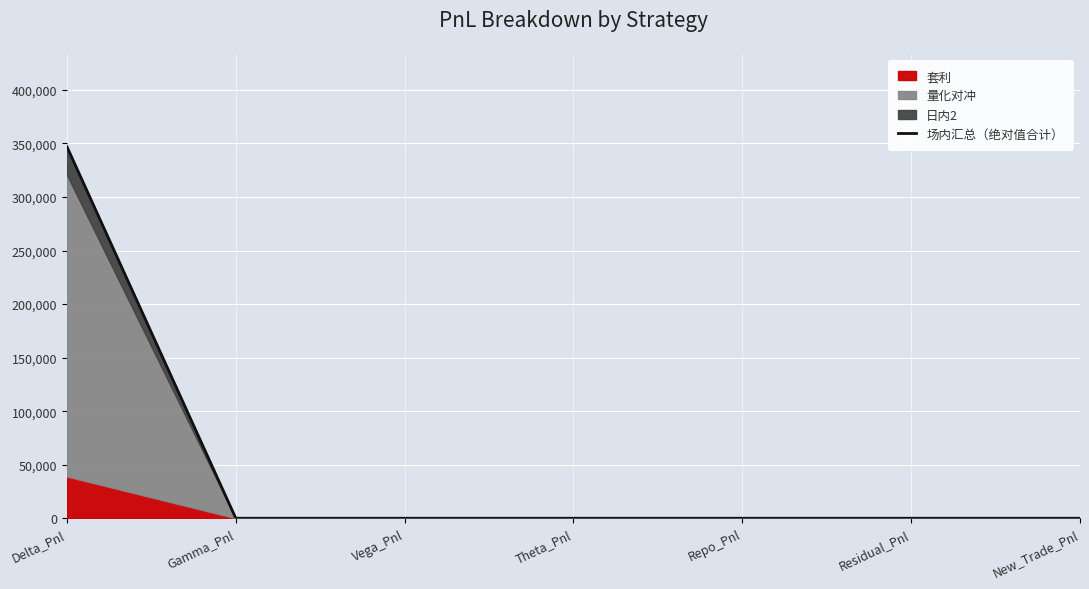

List the labels in order of value, largest first.

Delta_Pnl, Gamma_Pnl, Vega_Pnl, Theta_Pnl, Repo_Pnl, Residual_Pnl, New_Trade_Pnl